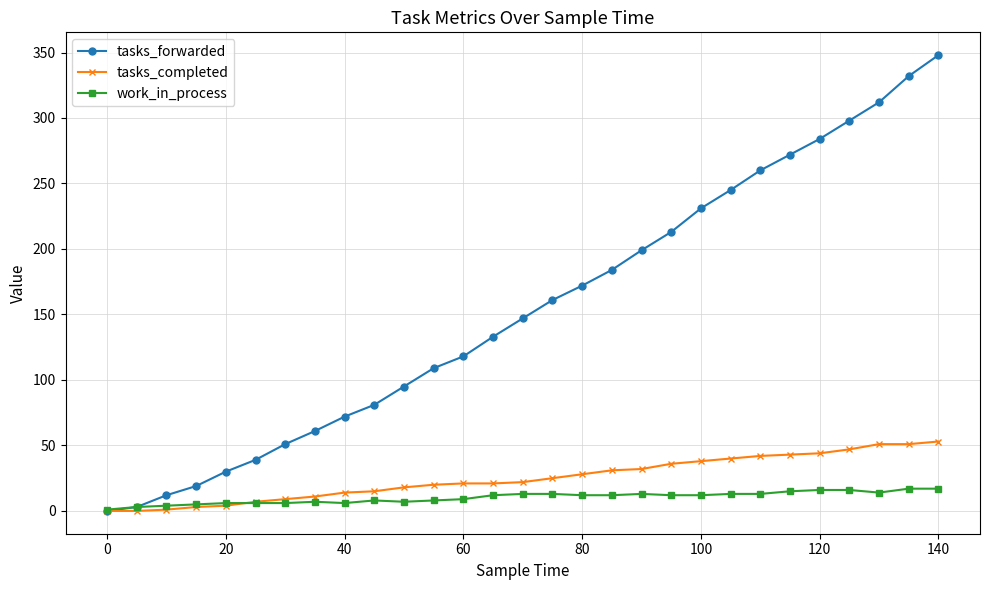

List the series in order of their peak value, highest first.

tasks_forwarded, tasks_completed, work_in_process